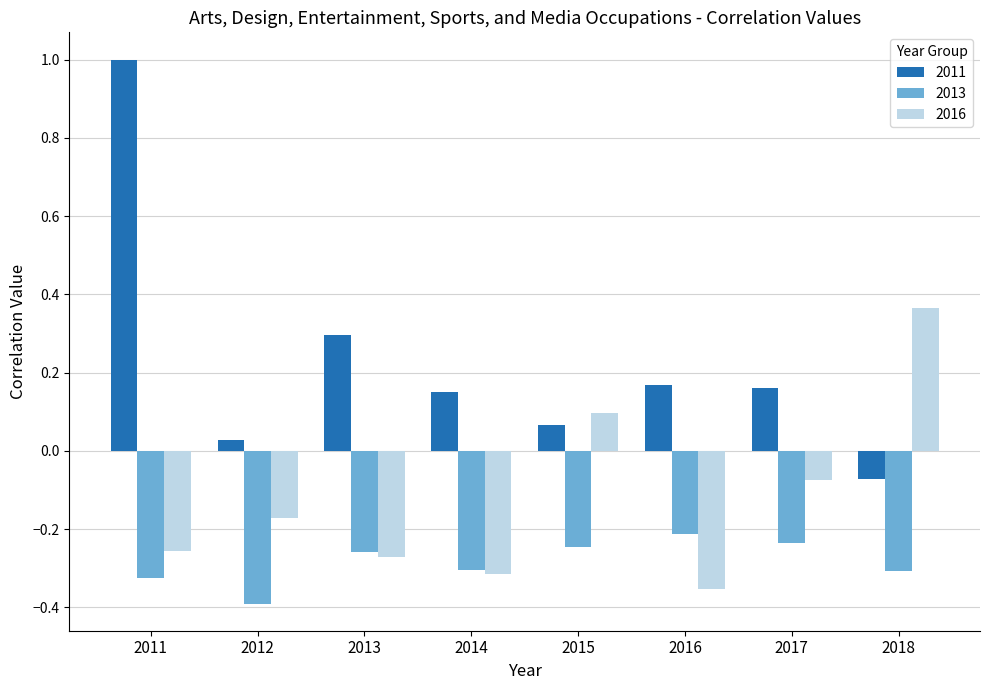

Which series has the widest spread of values?

2011